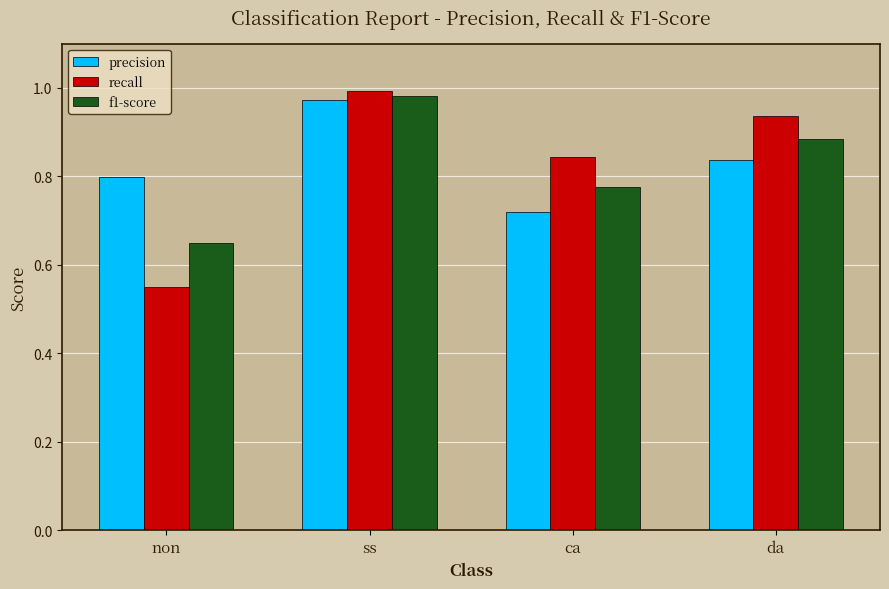

Which series has the widest spread of values?

recall